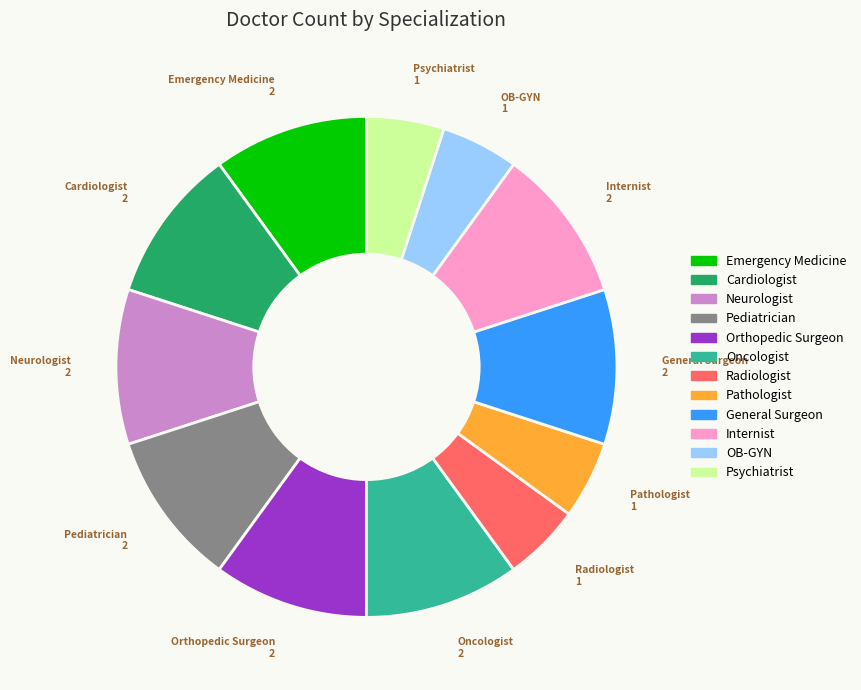

Combined, do Psychiatrist and Oncologist account for over 50%?

No